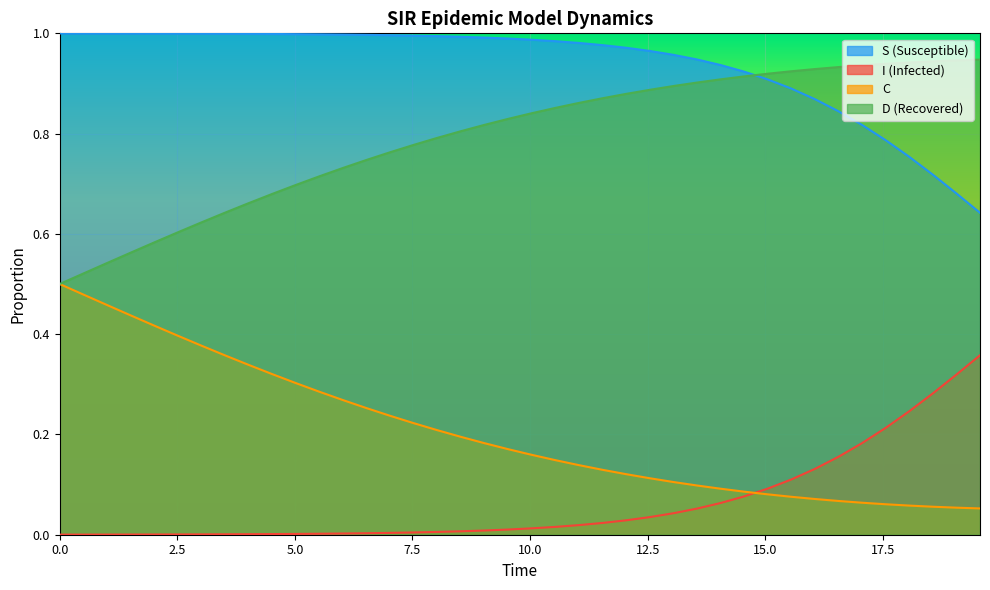

List the series in order of their overall mean, lowest first.

I (Infected), C, D (Recovered), S (Susceptible)